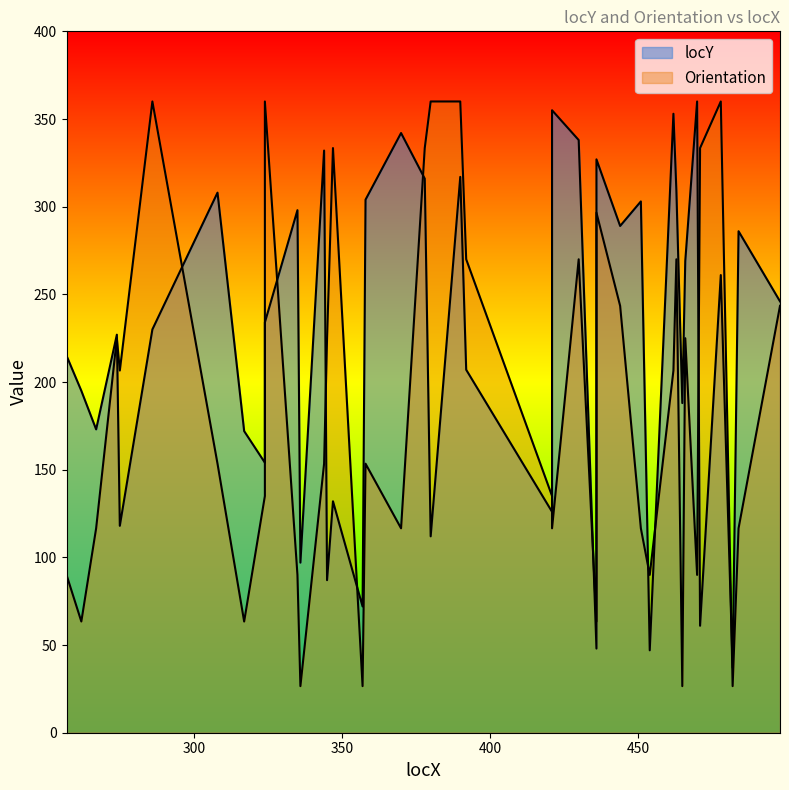

Between 317 and 378, which is larger?

378